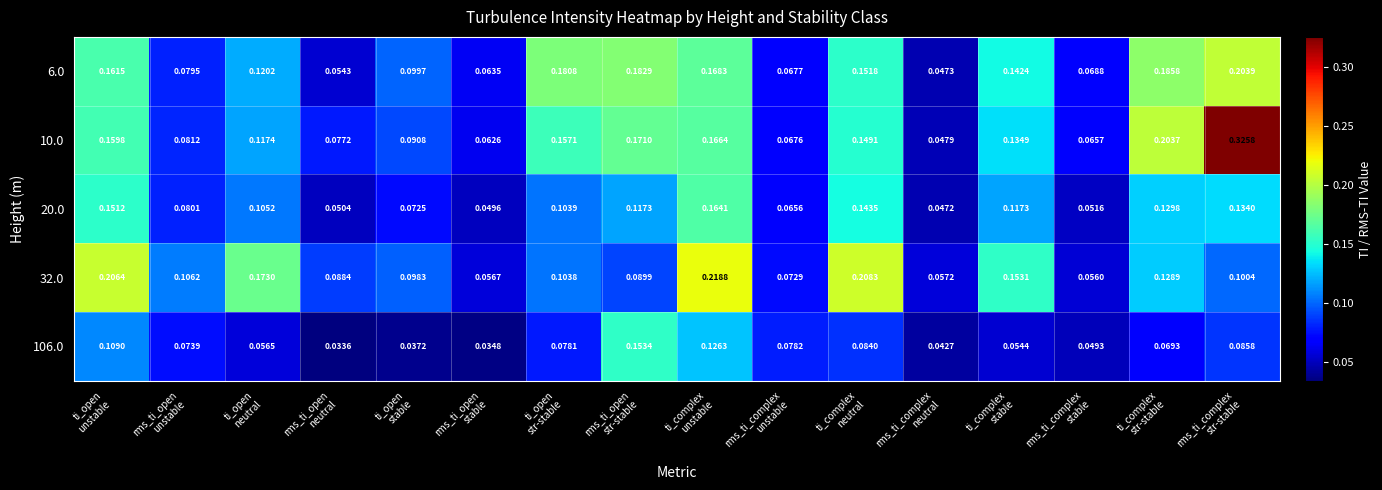

How many data points does each series have?

16